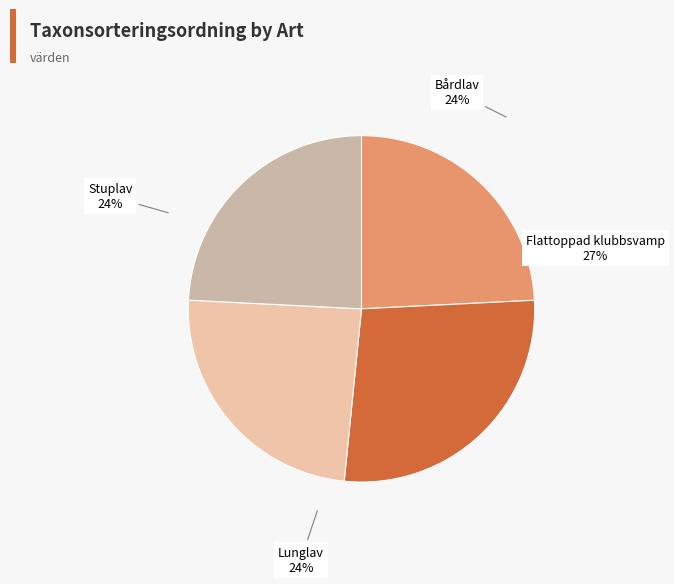

Rank the categories by value from lowest to highest.

Lunglav, Stuplav, Bårdlav, Flattoppad klubbsvamp